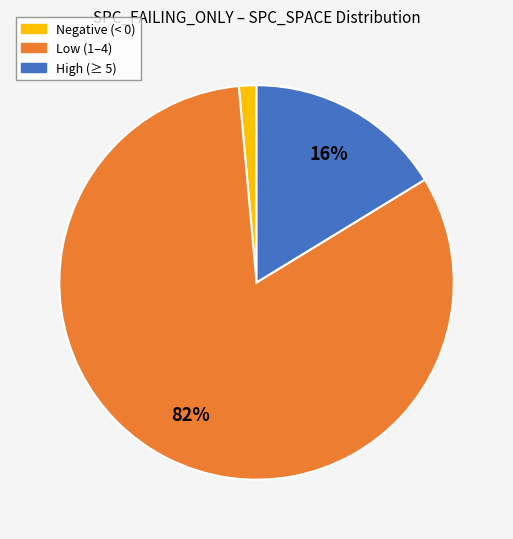

Is there any slice that represents more than half of the pie?

Yes